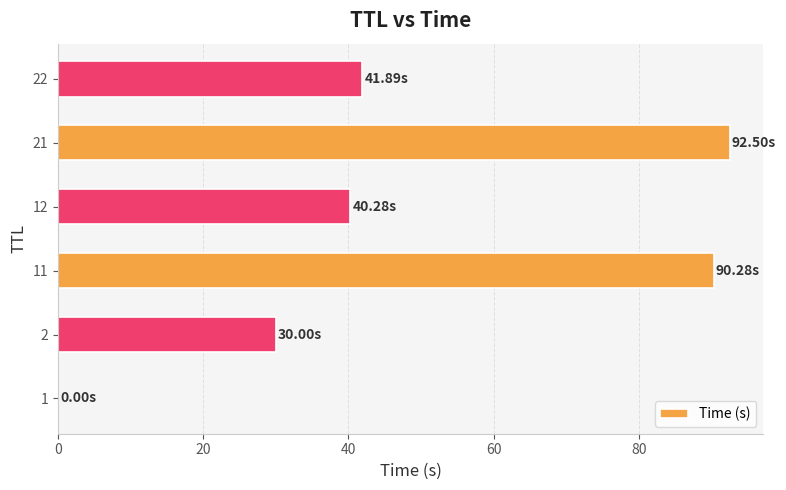

Count the number of categories in the chart.

6